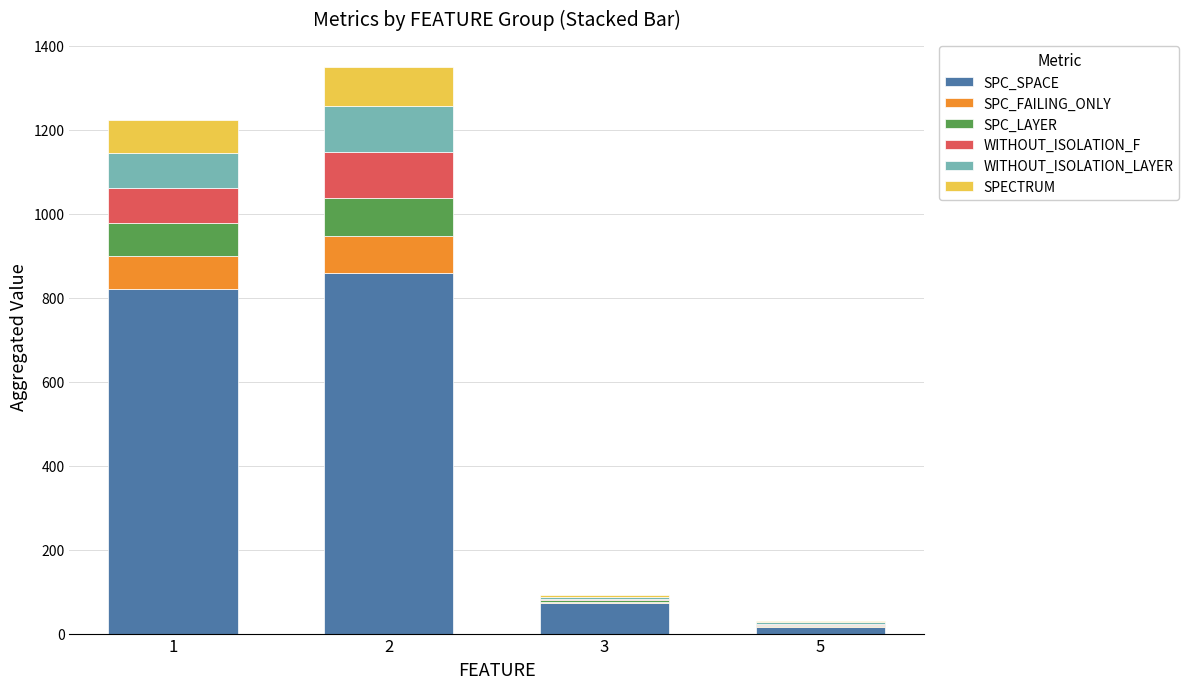

What is the highest value of the SPC_SPACE series?

858